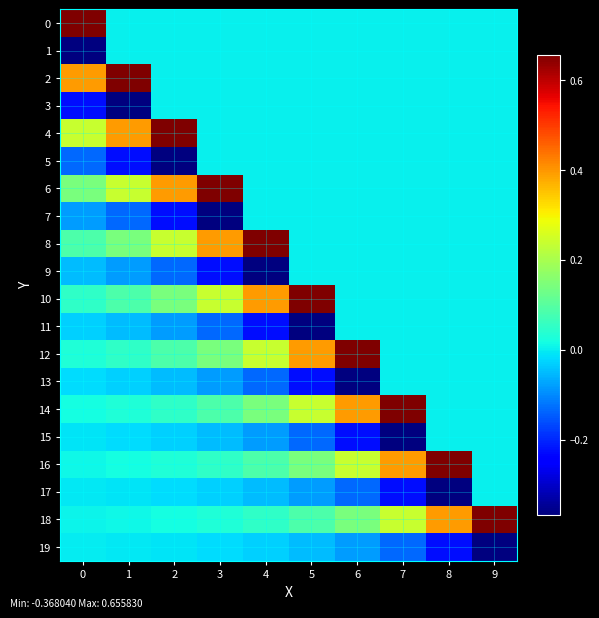

What is the smallest value displayed?

-0.4